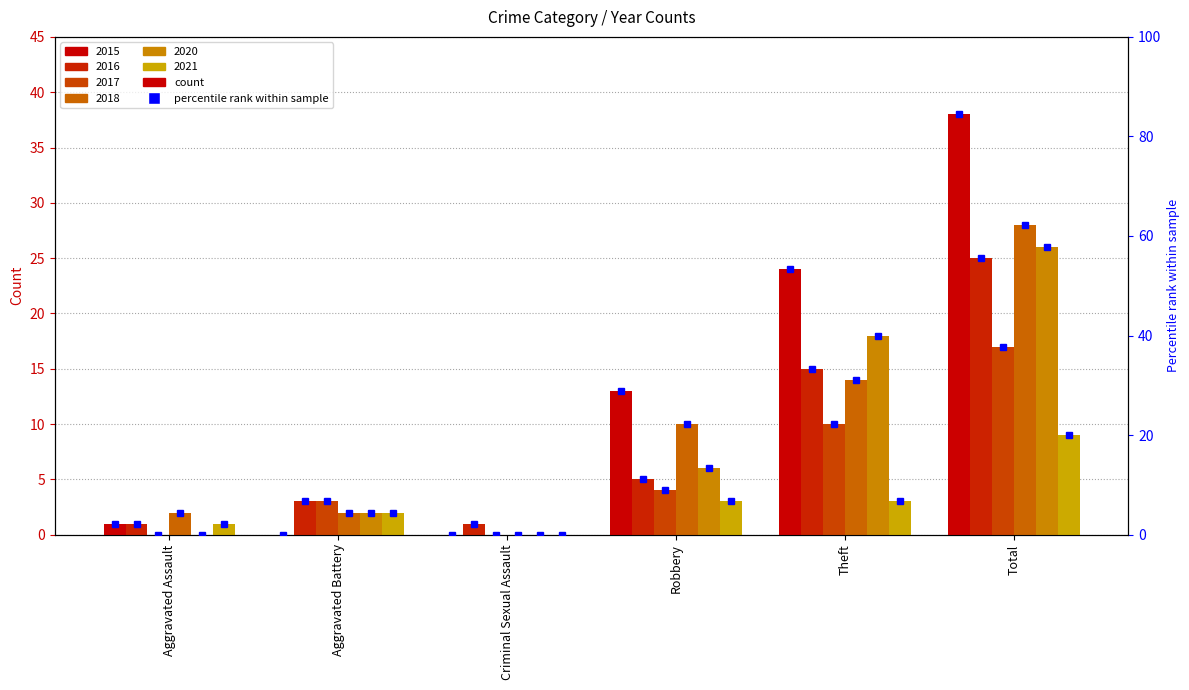

At how many categories does at least one series exceed 3?

3